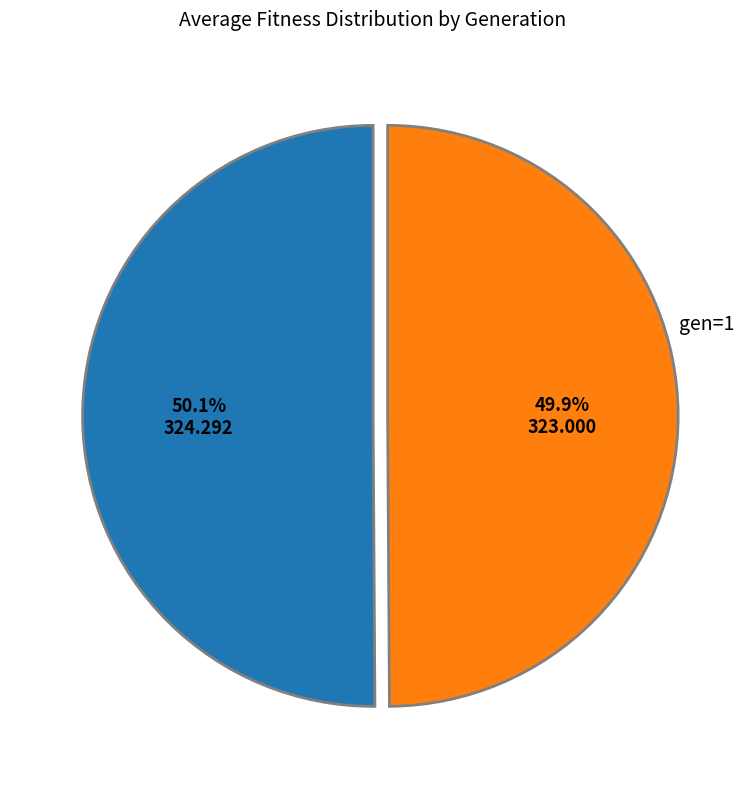

Does any single category account for the majority?

Yes